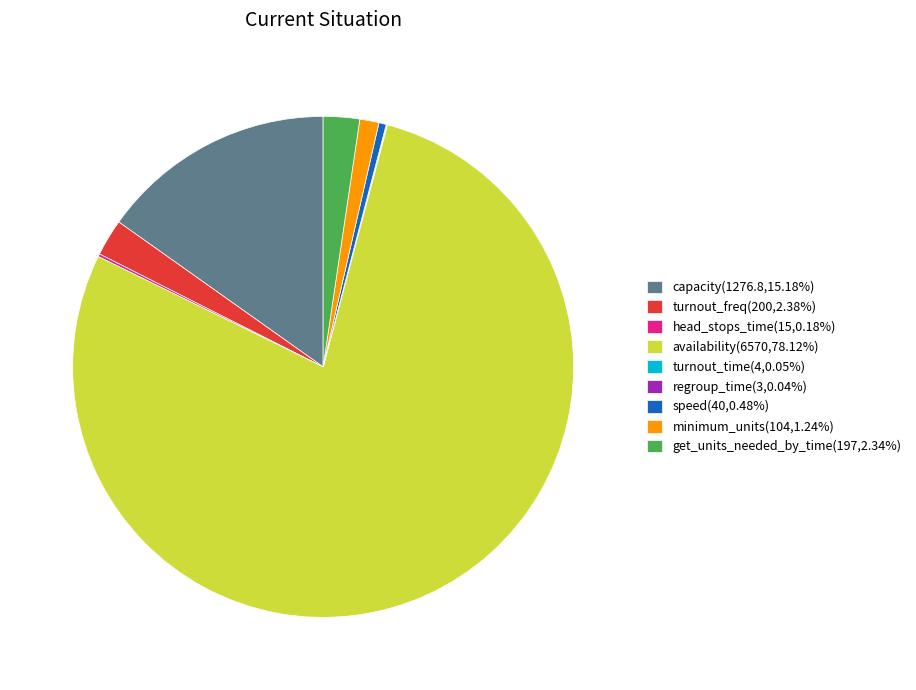

Does any single category account for the majority?

Yes